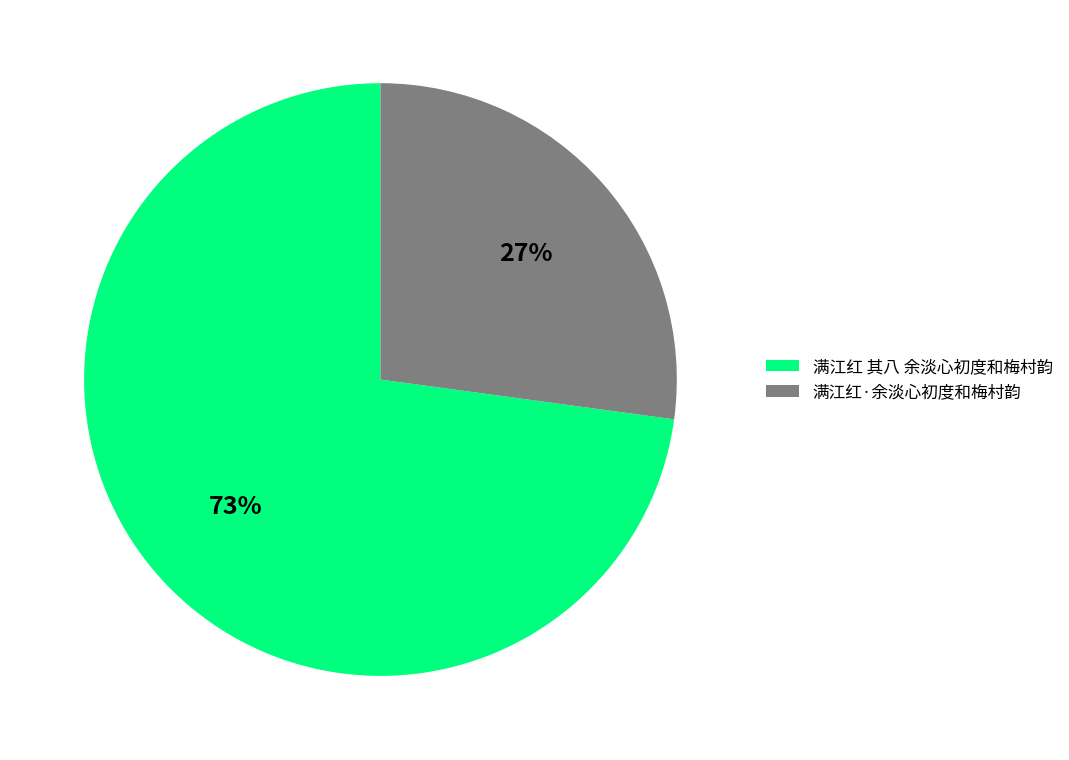

To the nearest percent, what is the difference between the 满江红 其八 余淡心初度和梅村韵 and 满江红·余淡心初度和梅村韵 slice percentages?

46%